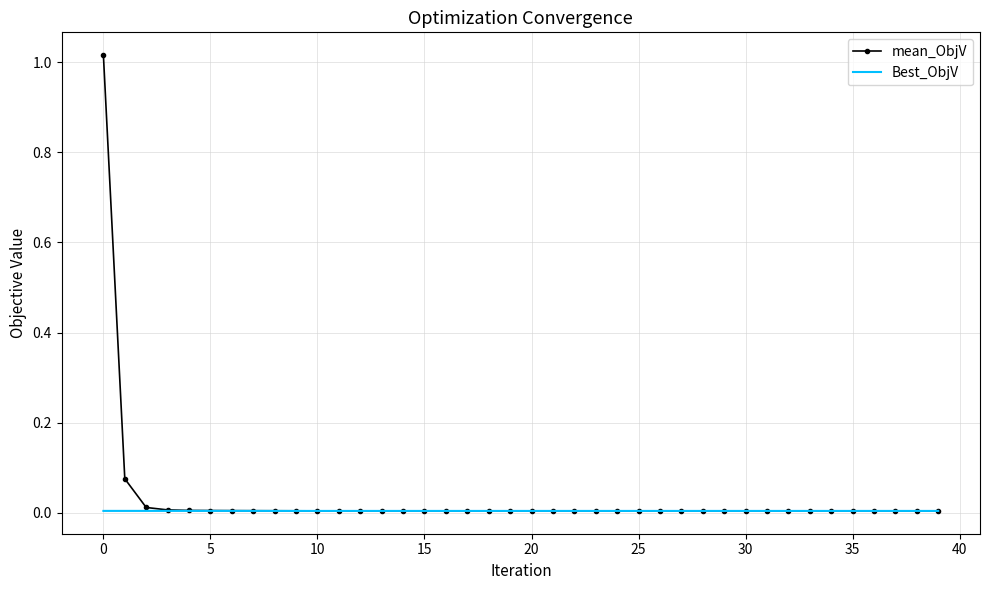

Which series has the widest spread of values?

mean_ObjV